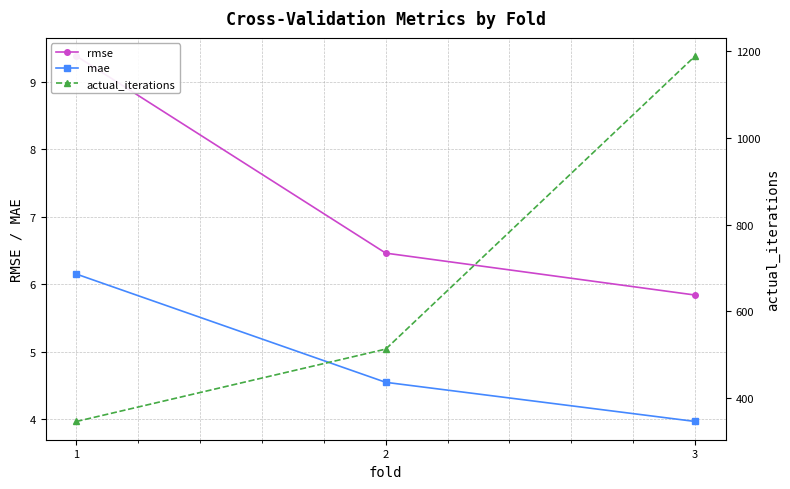

What value does the actual_iterations series have at 3?

1189.0